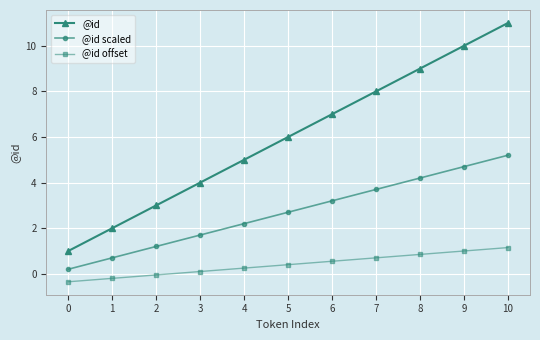

Is this an area chart (filled region under the line)?

No